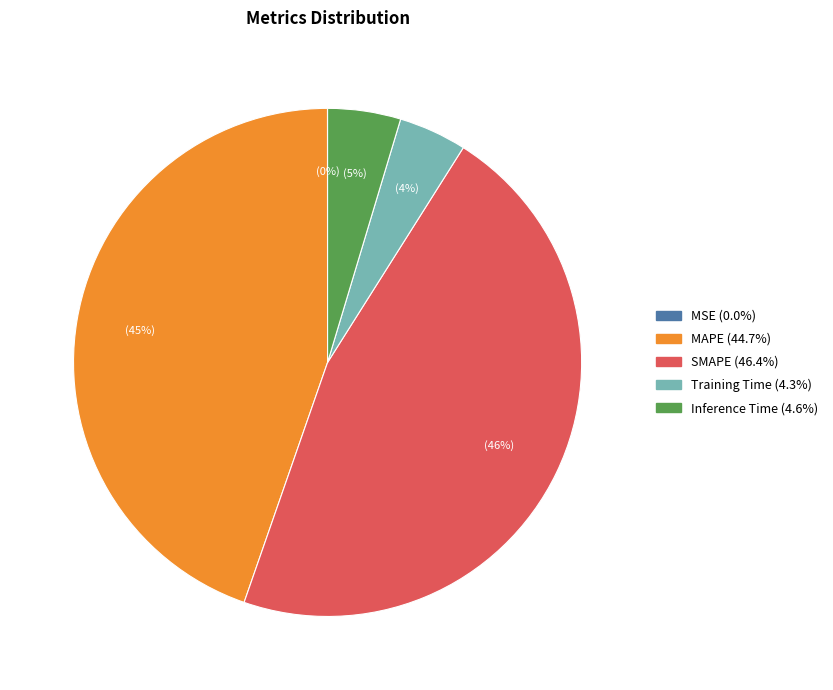

Which category has the biggest portion of the pie?

SMAPE